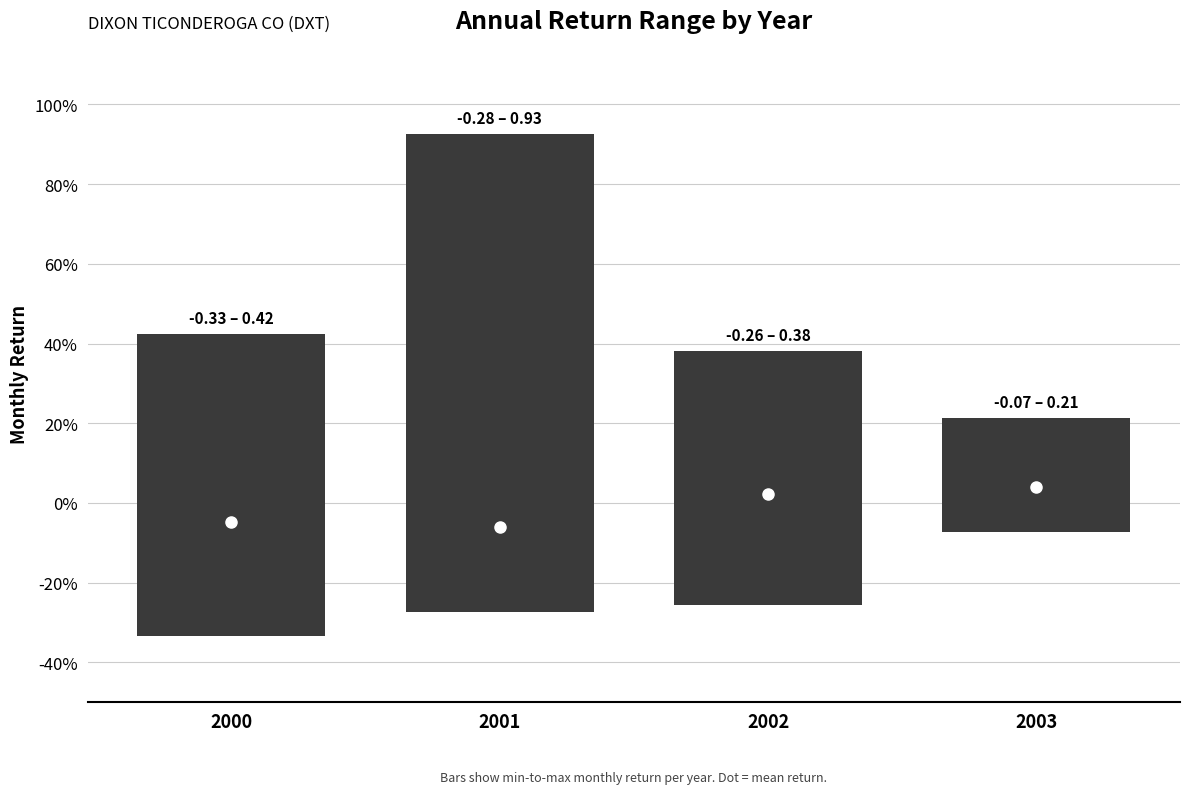

Reading left to right, list all the values displayed in this chart.

0.8	1.2	0.6	0.3